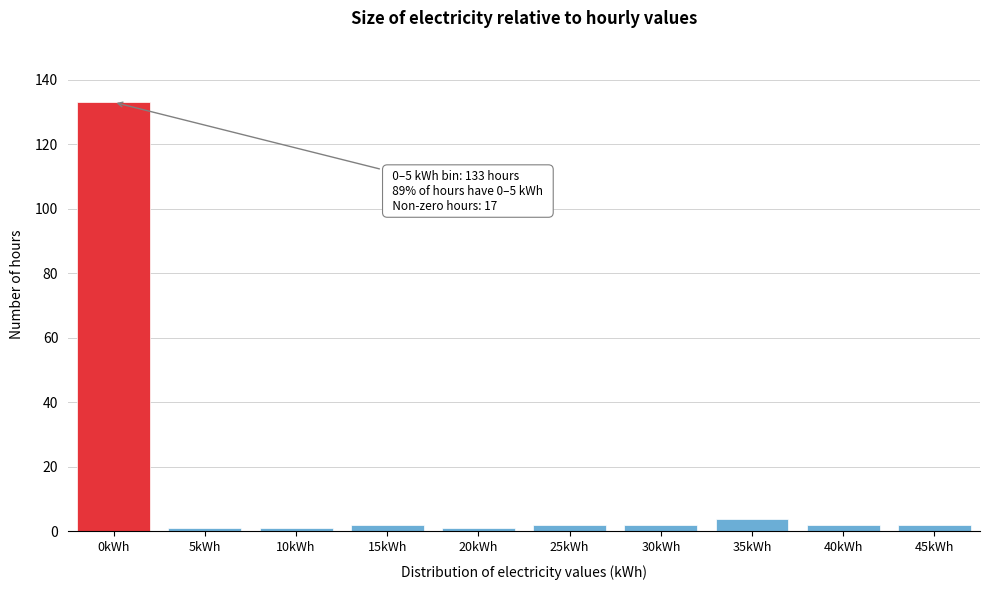

Reading left to right, what are all the values shown in this chart?

133	1	1	2	1	2	2	4	2	2